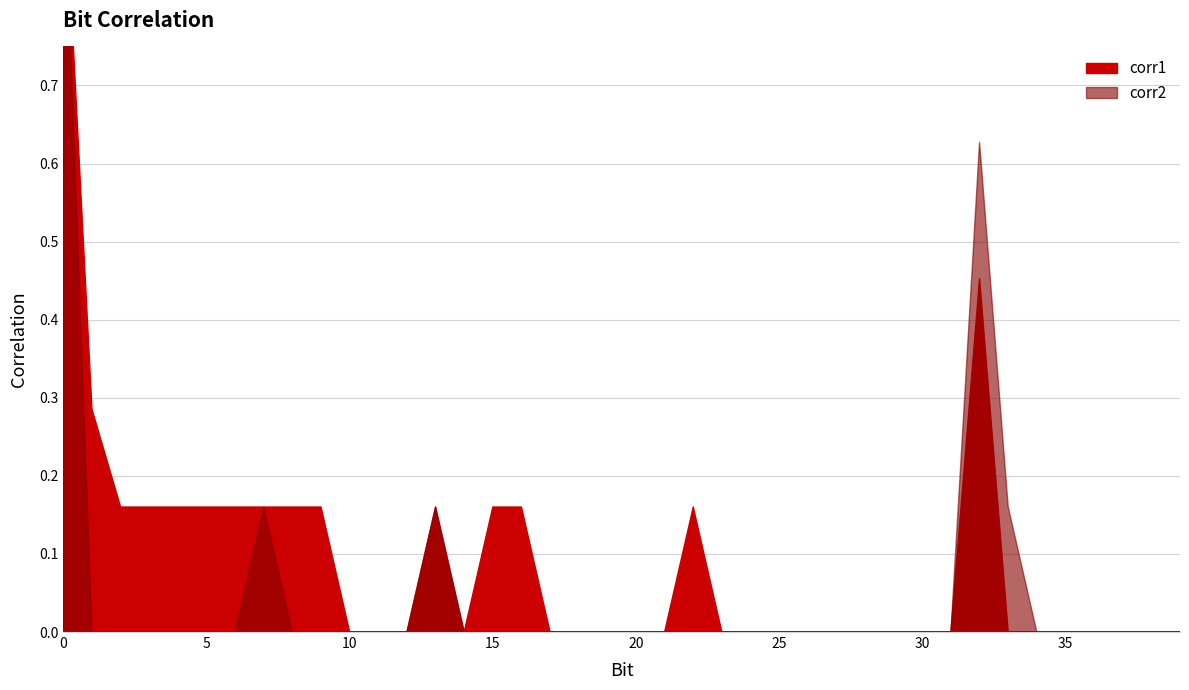

True or false: corr1 has more than 0 interior local peaks.

True